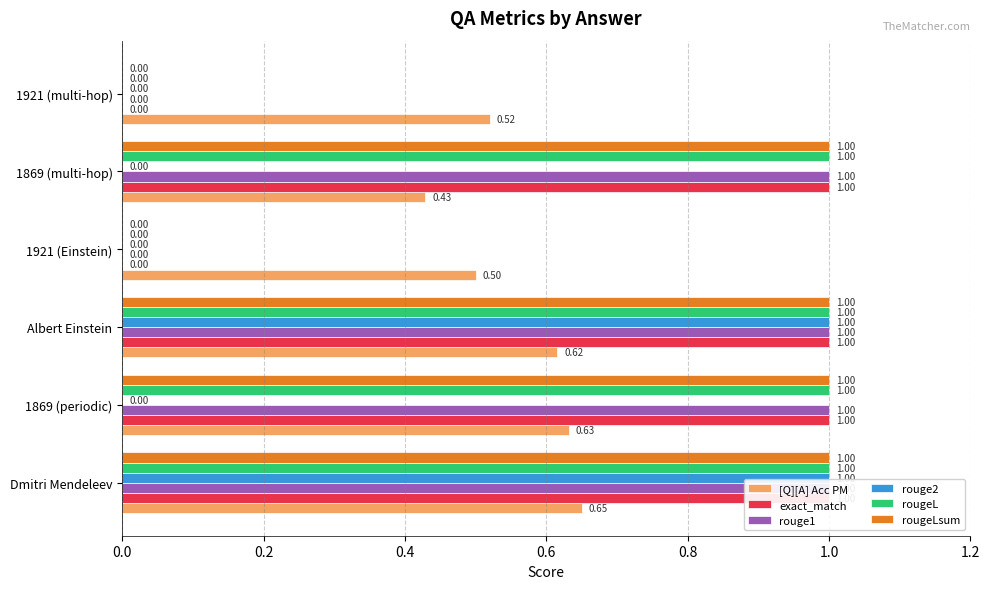

Reading left to right, extract all data points from this chart.

[Q][A] Acc PM: 0.7	0.6	0.6	0.5	0.4	0.5
exact_match: 1.0	1.0	1.0	0.0	1.0	0.0
rouge1: 1.0	1.0	1.0	0.0	1.0	0.0
rouge2: 1.0	0.0	1.0	0.0	0.0	0.0
rougeL: 1.0	1.0	1.0	0.0	1.0	0.0
rougeLsum: 1.0	1.0	1.0	0.0	1.0	0.0